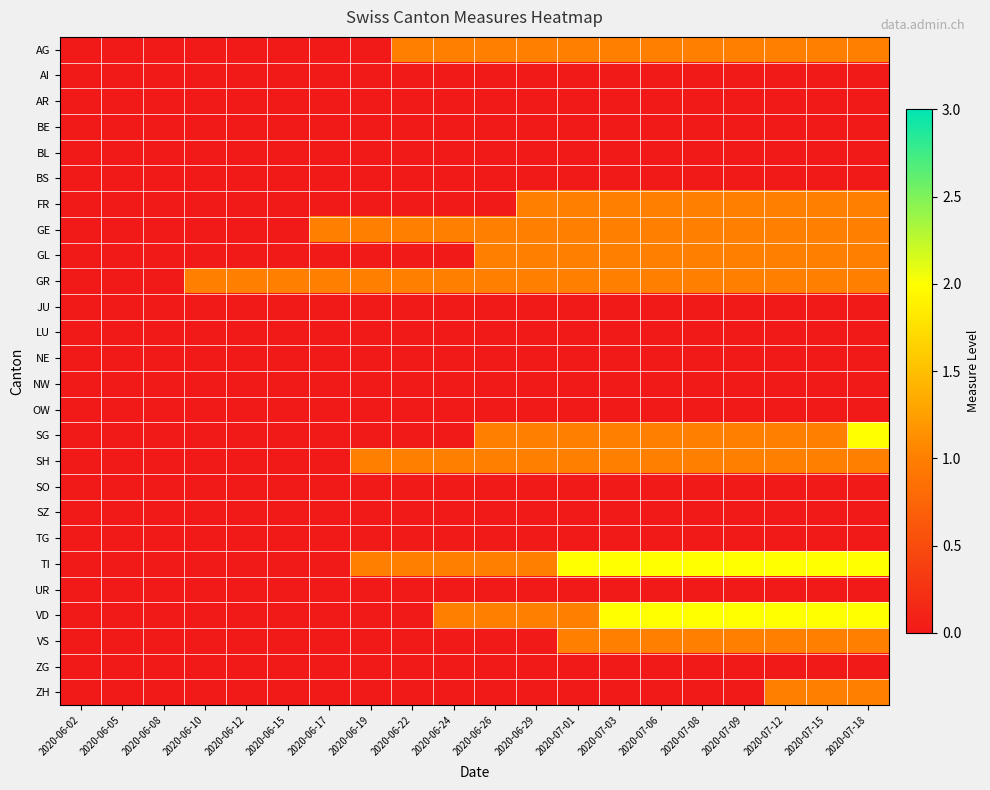

At how many categories does at least one series exceed 1?

8